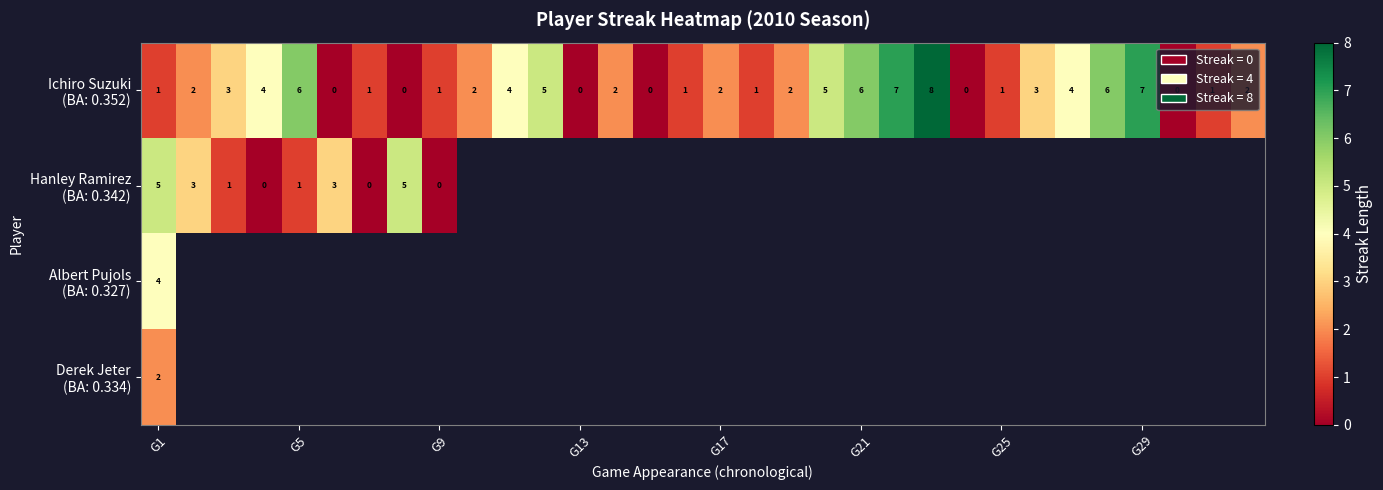

What is the maximum value for Albert Pujols (BA: 0.327)?

4.0